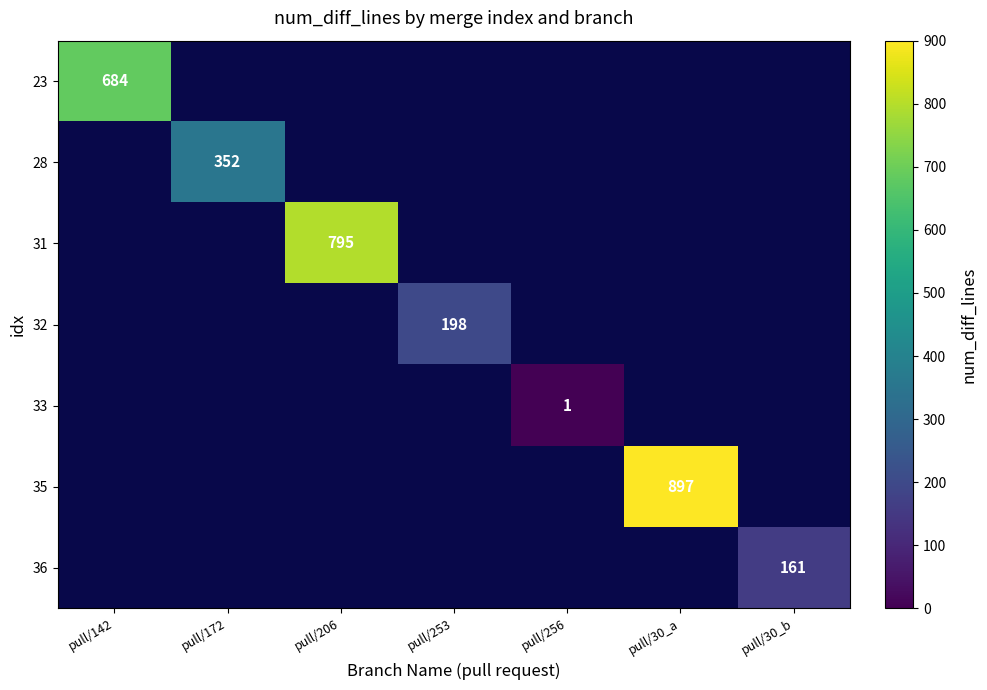

The 23 series shows 296.3 at pull/142. True or false?

False